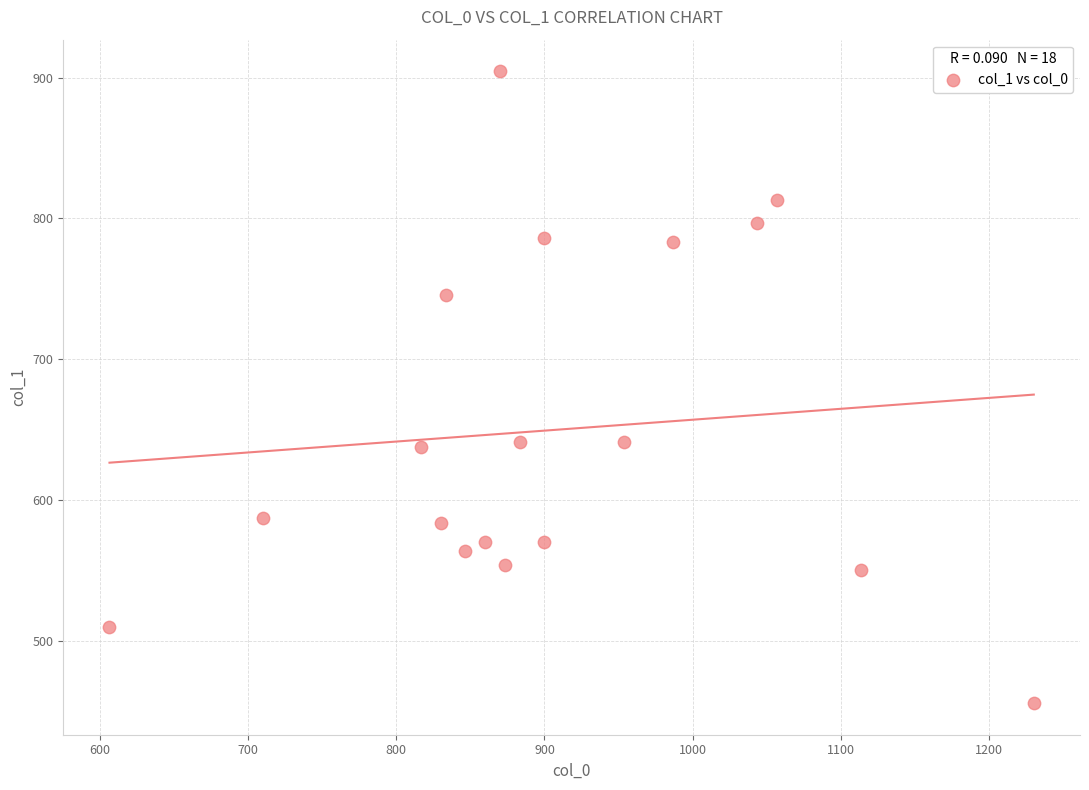

What is the range of Y values (max minus min)?

448.9